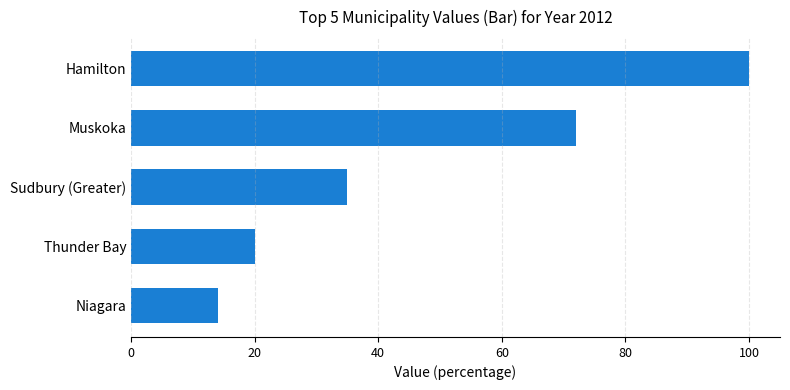

Which label corresponds to the largest value in the chart?

Hamilton